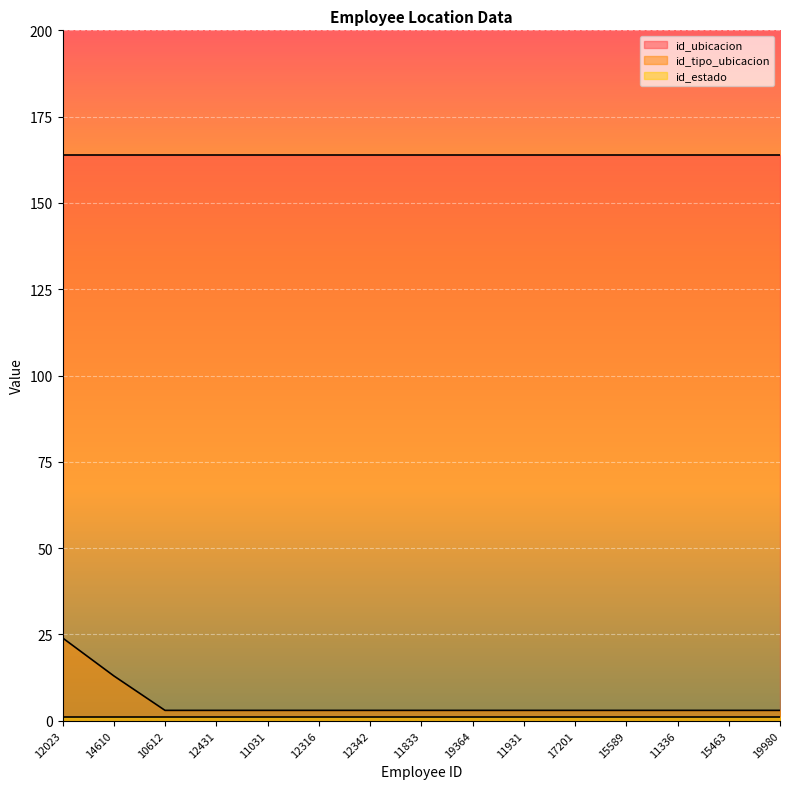

Which has a higher value, 17201 or 19364?

17201